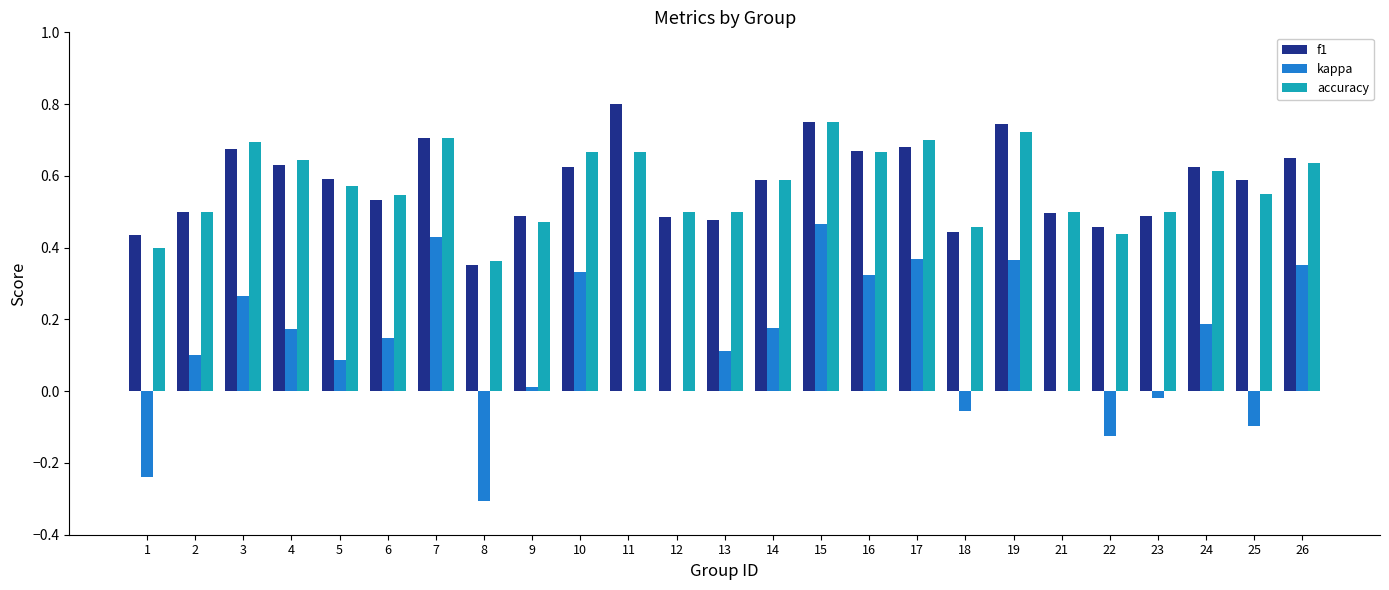

At which label does kappa reach its peak?

15